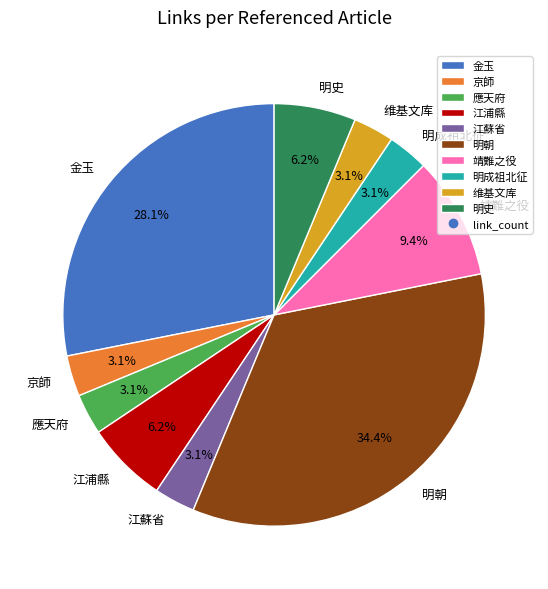

What percentage is the 江蘇省 slice, to the nearest percent?

3%